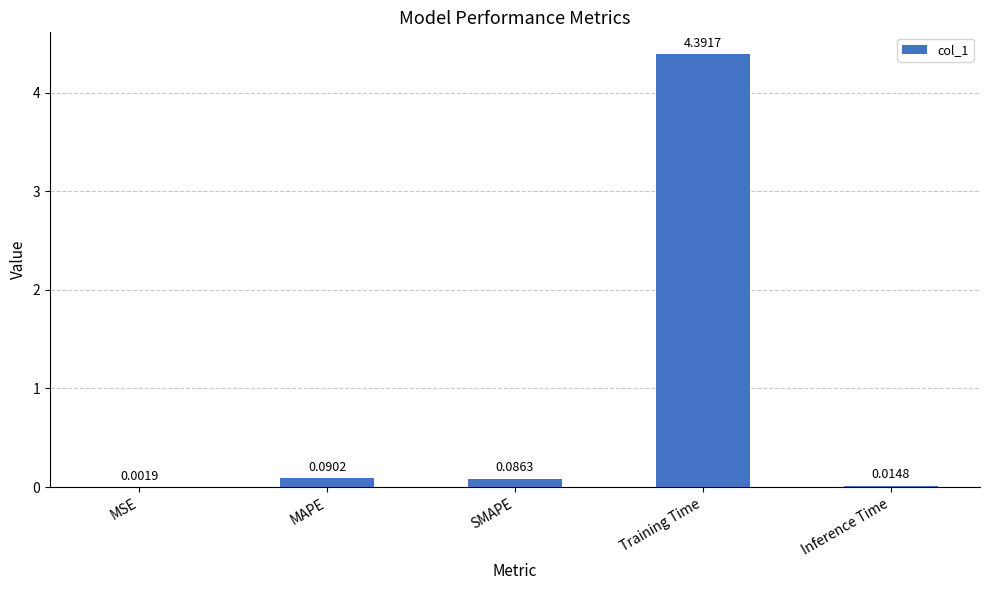

Which label corresponds to the largest value in the chart?

Training Time